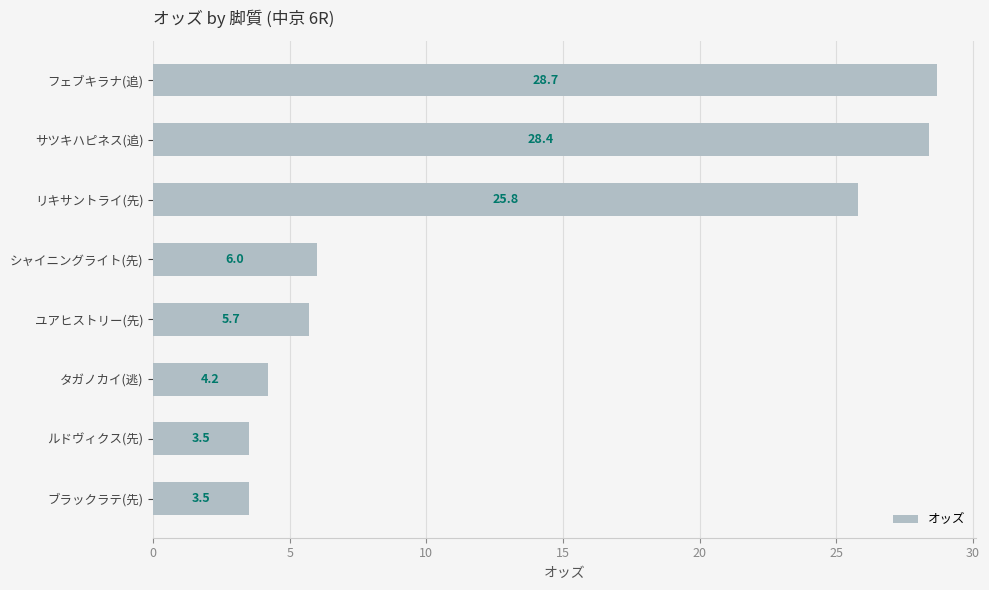

Reading top to bottom, extract all data points from this chart.

フェブキラナ(追)=28.7	サツキハピネス(追)=28.4	リキサントライ(先)=25.8	シャイニングライト(先)=6.0	ユアヒストリー(先)=5.7	タガノカイ(逃)=4.2	ルドヴィクス(先)=3.5	ブラックラテ(先)=3.5